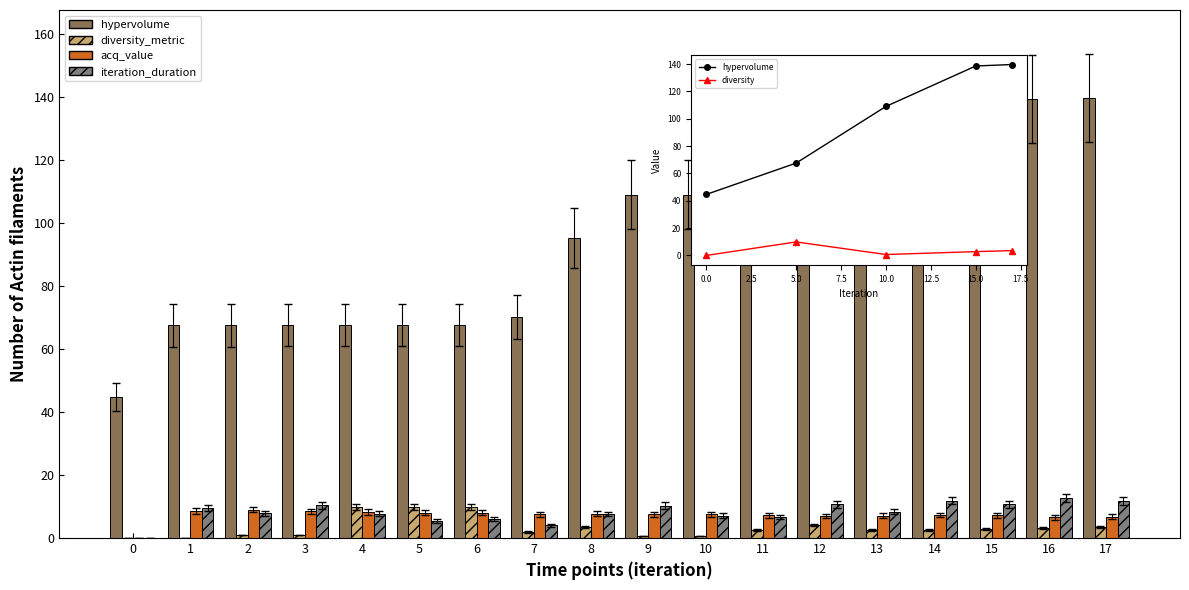

What is the difference between the maximum and minimum values in the acq_value series?

8.1